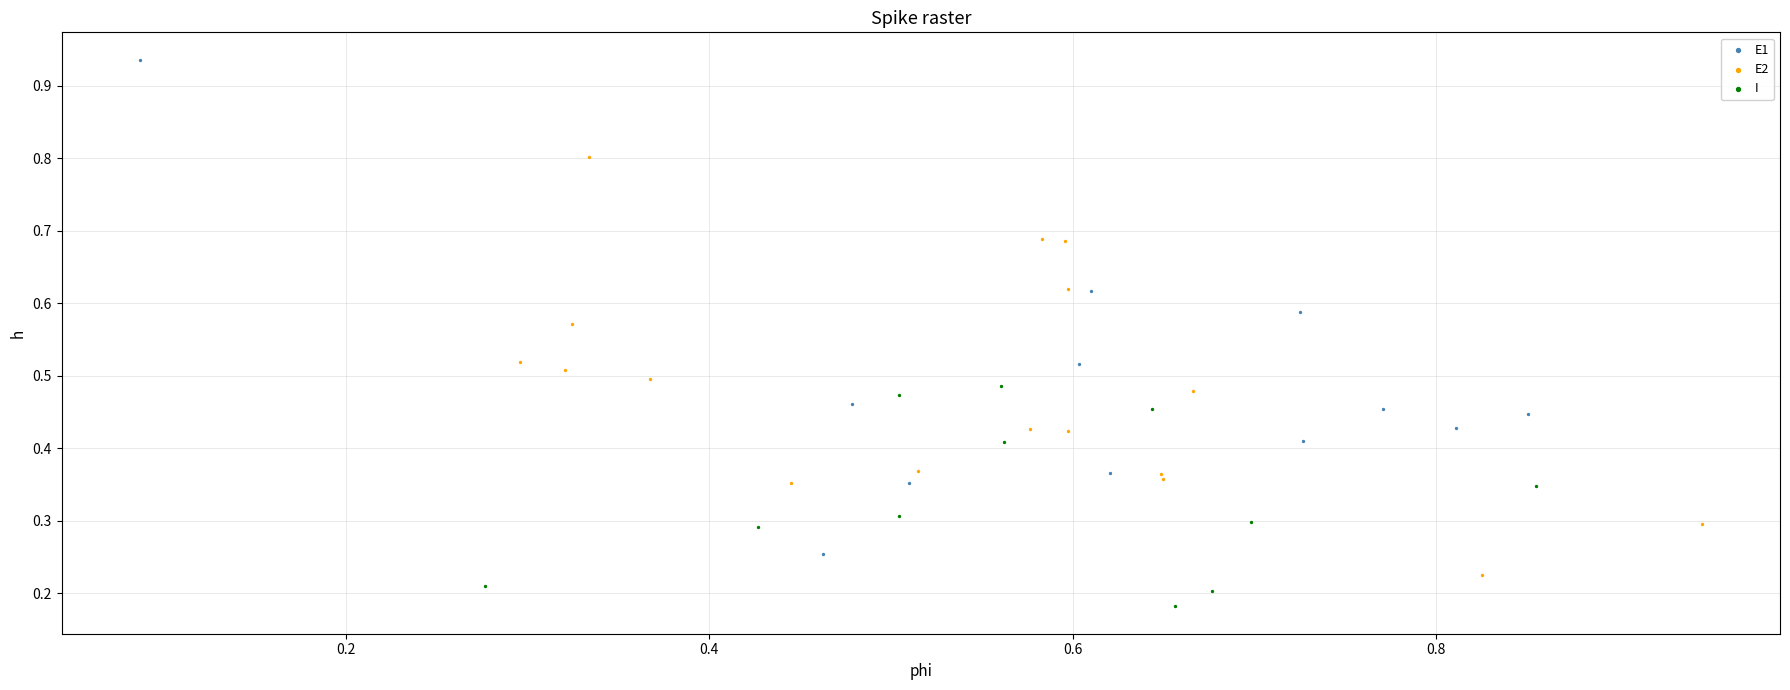

Which series reaches the minimum Y coordinate?

I